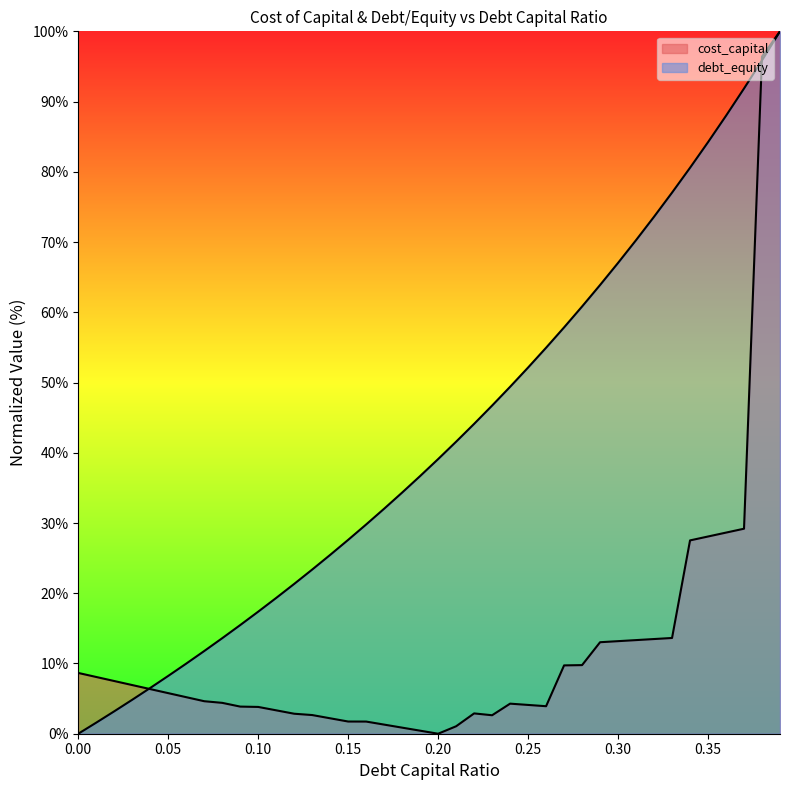

How many positive values does the cost_capital series have?

39